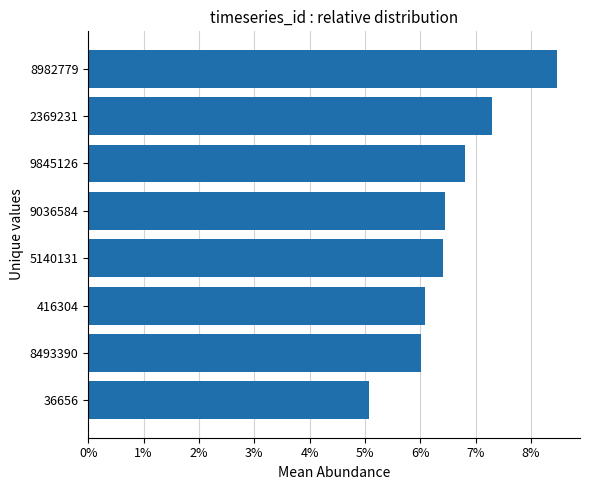

Does the chart contain any negative values?

No